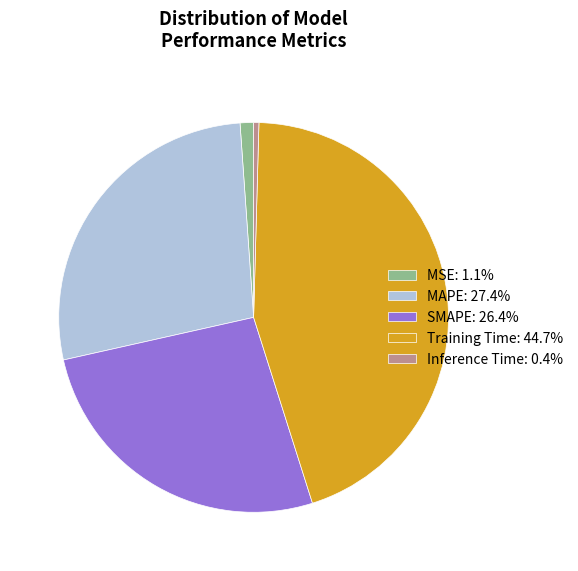

Rank the categories by value from lowest to highest.

Inference Time, MSE, SMAPE, MAPE, Training Time